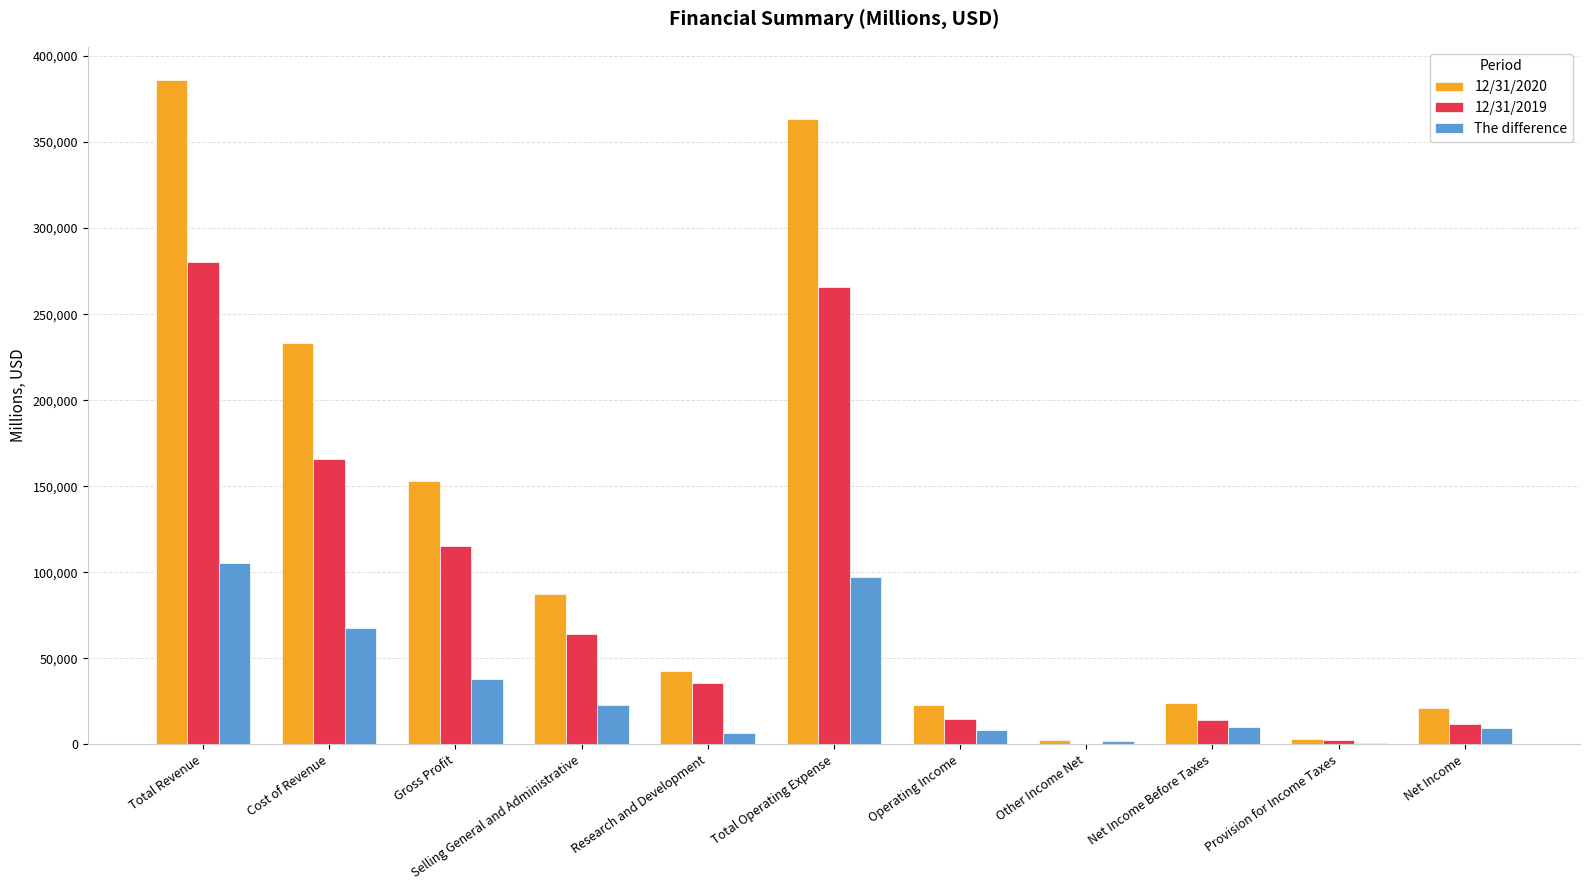

Which series has the largest total across all categories?

12/31/2020